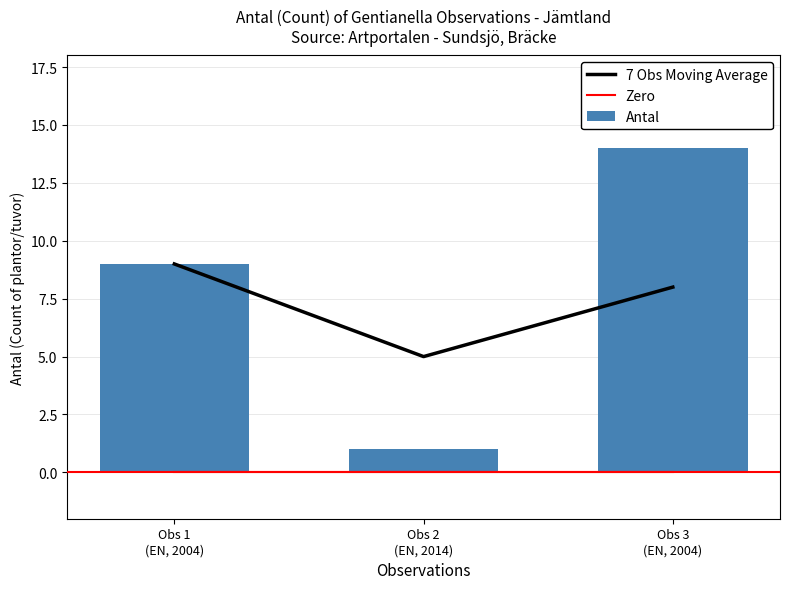

At which label is Zero closest to 0?

Obs 1
(EN, 2004)